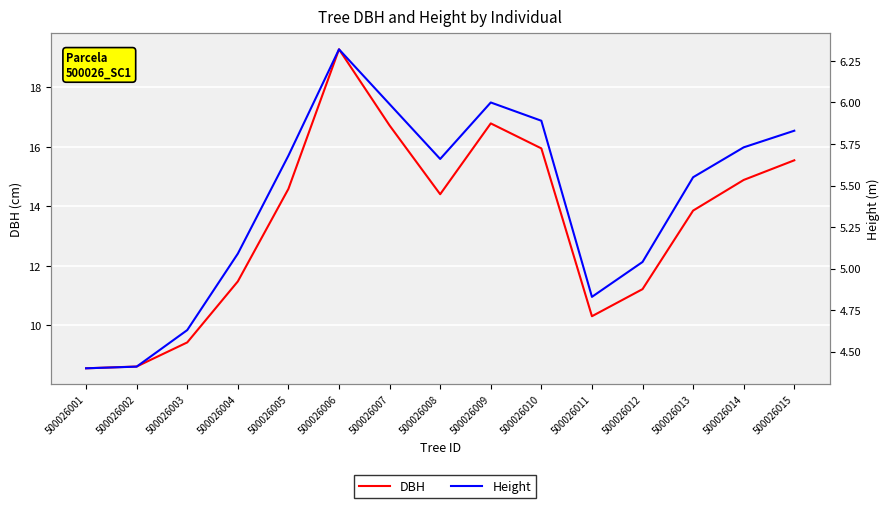

How many values in the Height series exceed 5?

11